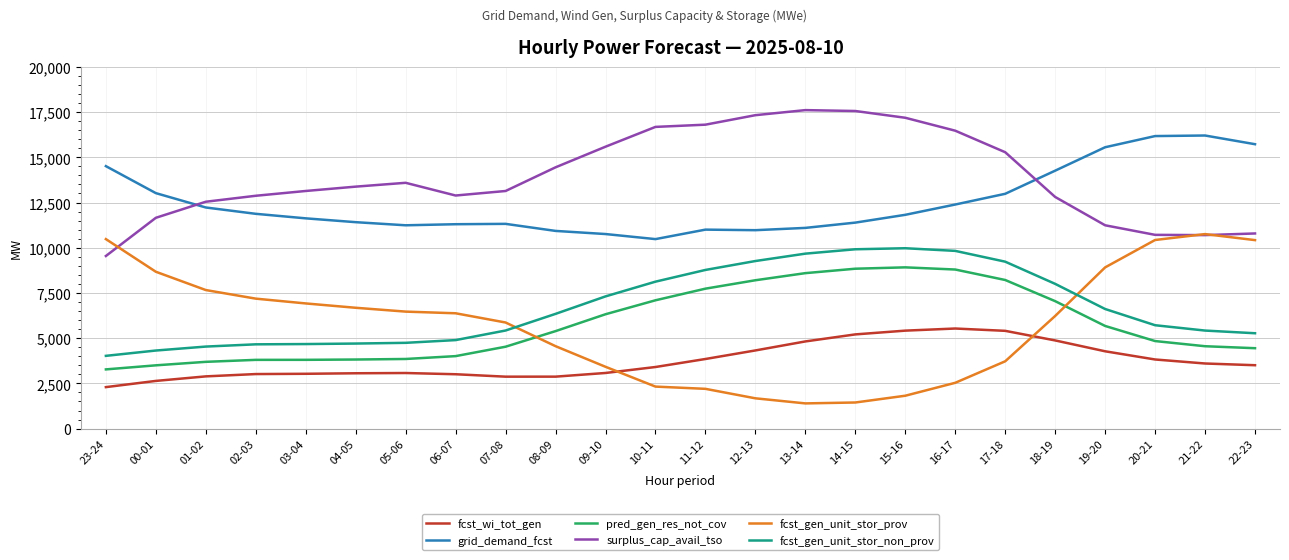

The value of fcst_wi_tot_gen at 14-15 is 2174. True or false?

False